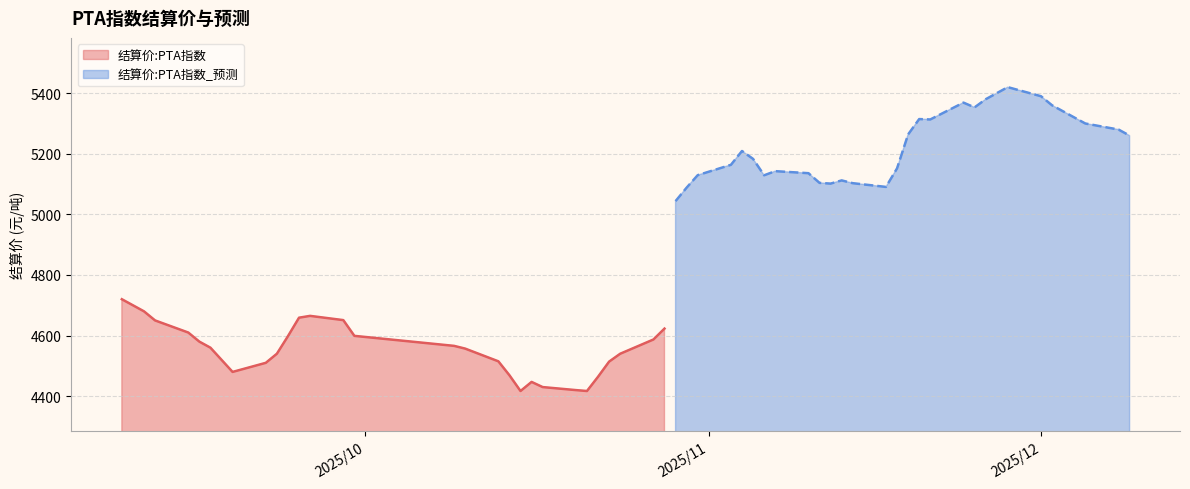

What is the sum of all values?

156952.2